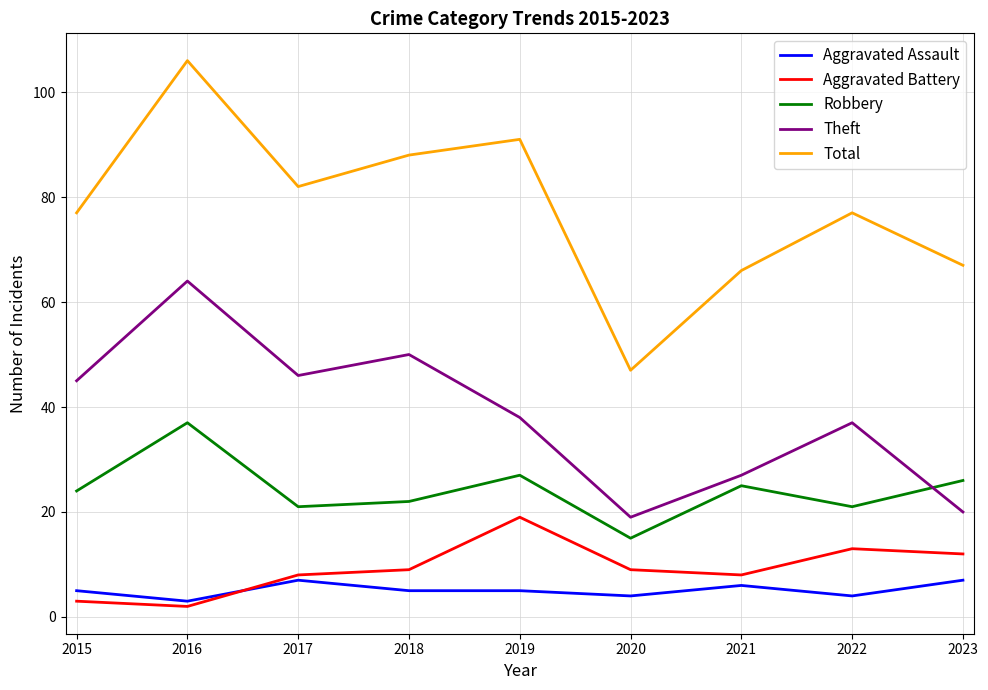

Which series has the widest spread of values?

Total